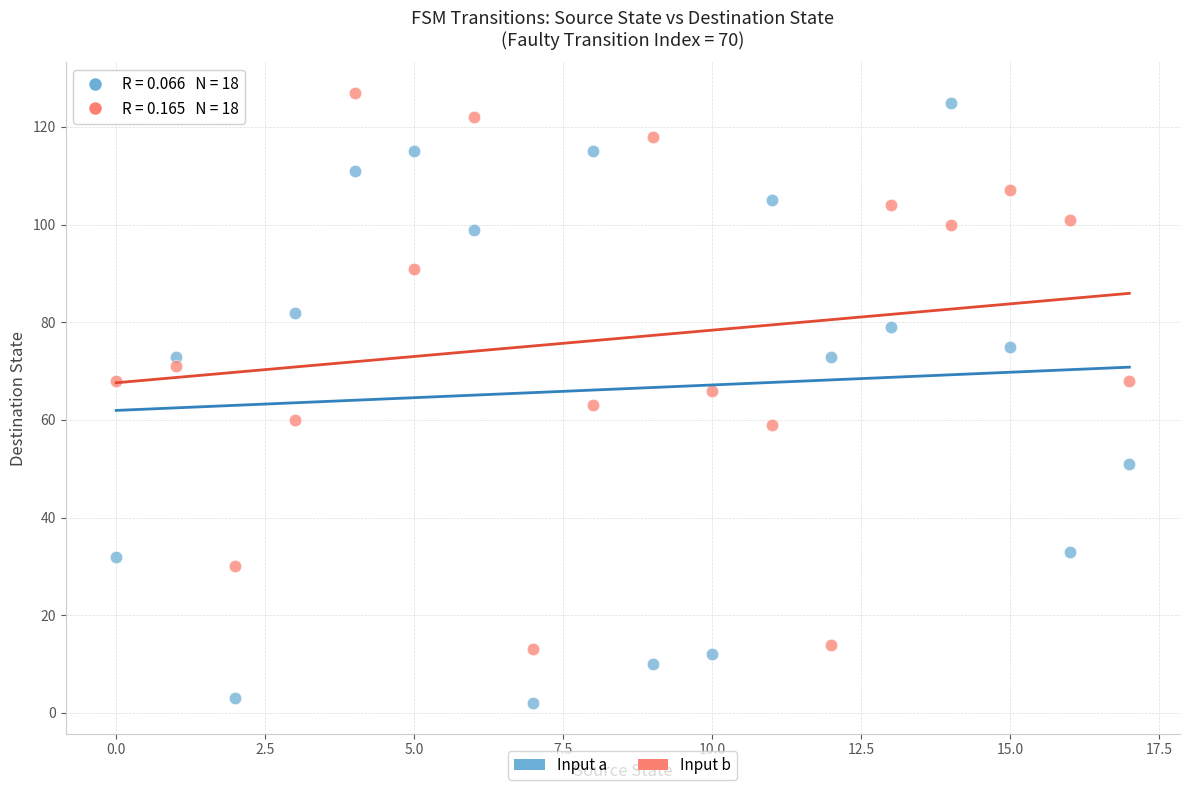

Across all data points, what is the range of Y values (max minus min)?

125